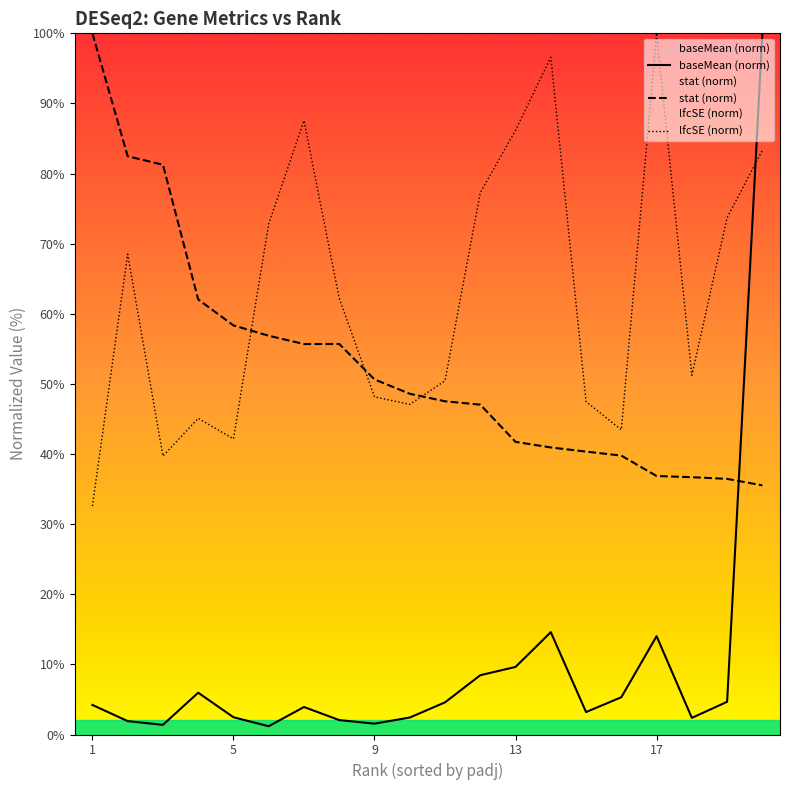

Which series has the largest total across all categories?

lfcSE (norm)